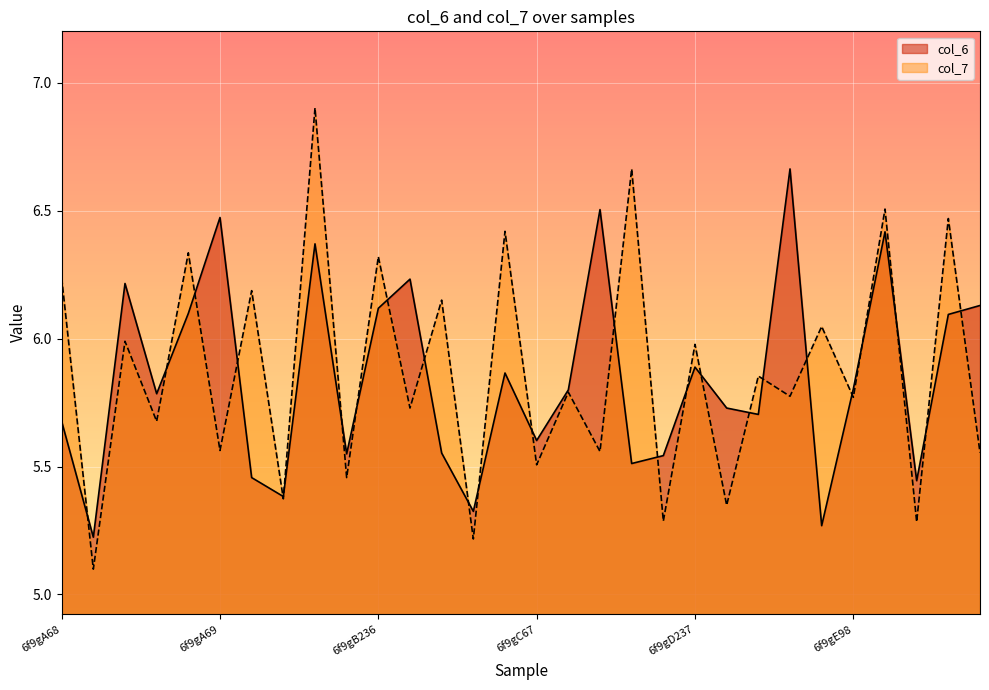

Rank the series at 6f9gB68 from highest to lowest value.

col_7, col_6